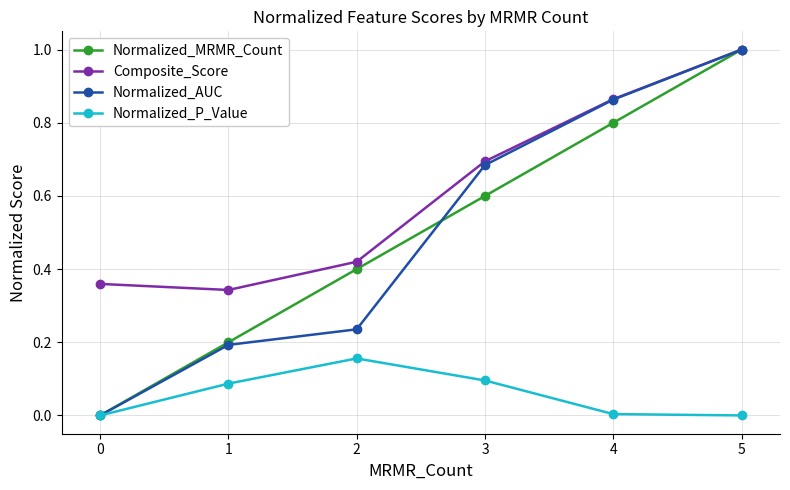

Is this an area chart (filled region under the line)?

No